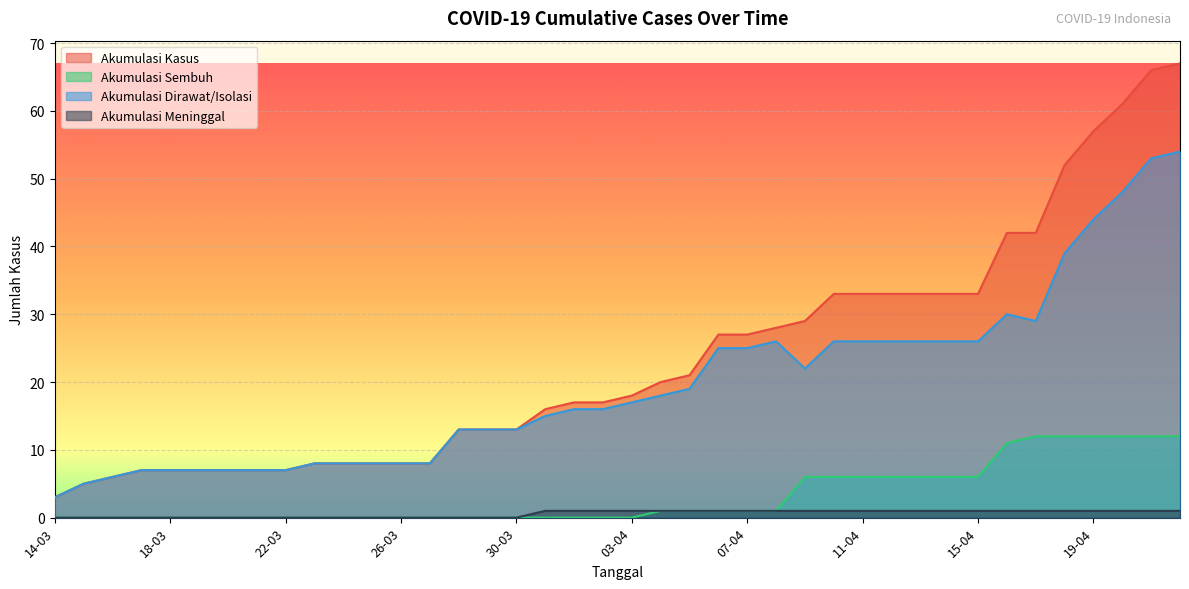

What is the sum of all AKUMULASI_KASUS values?

940